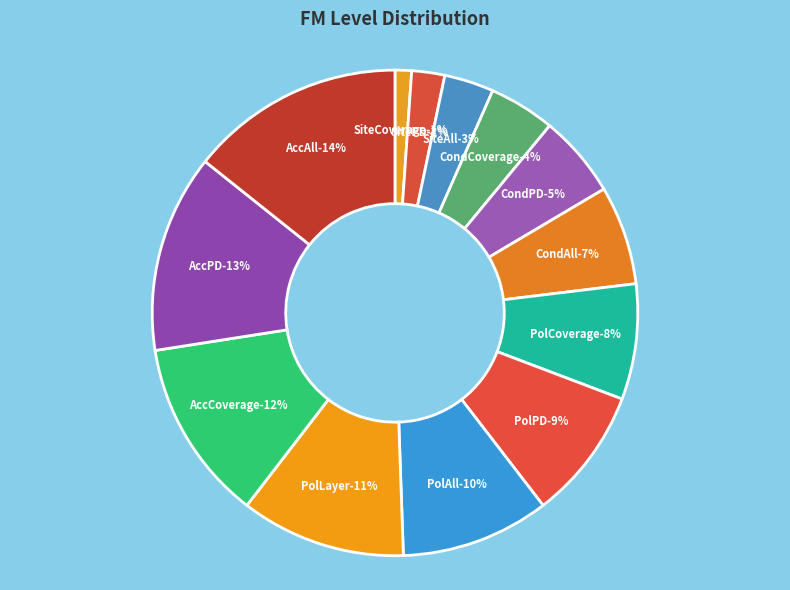

To the nearest percent, what percentage of the pie is CondAll?

7%